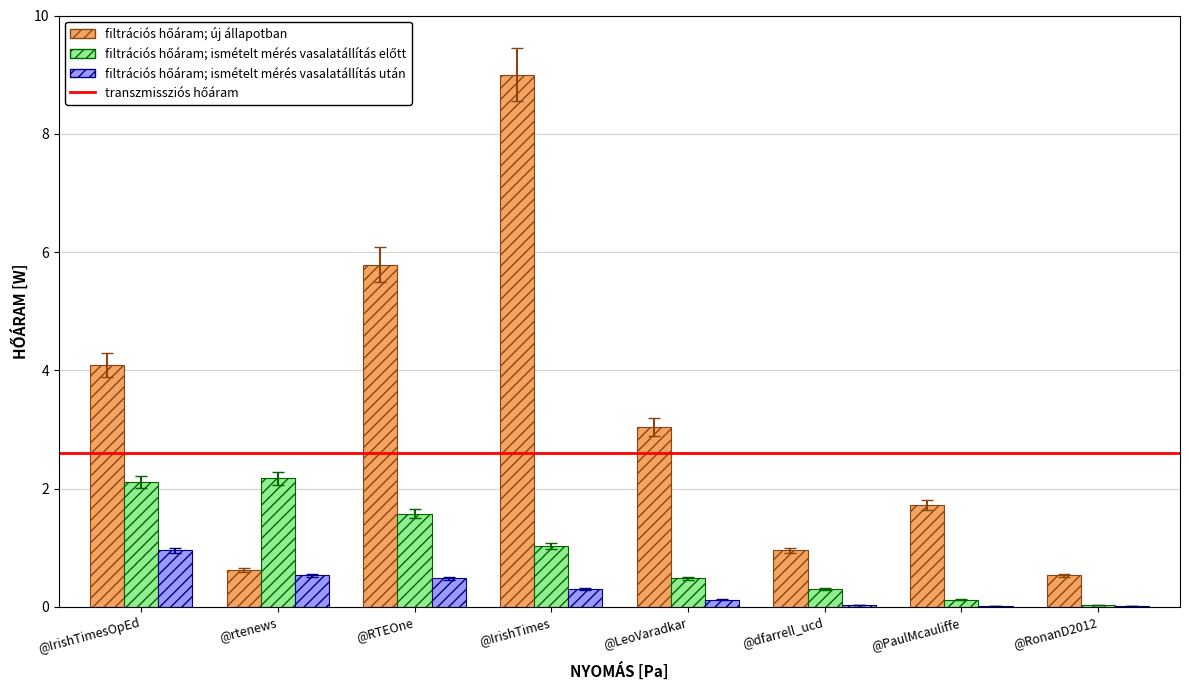

At which category is the sum across all series the highest?

@IrishTimes